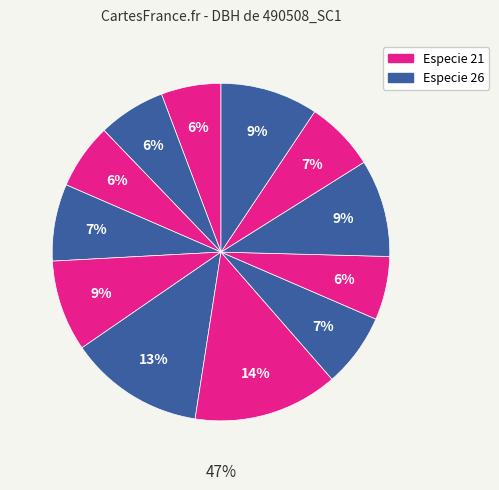

The 490508002 slice represents 1% of the pie. True or false?

False